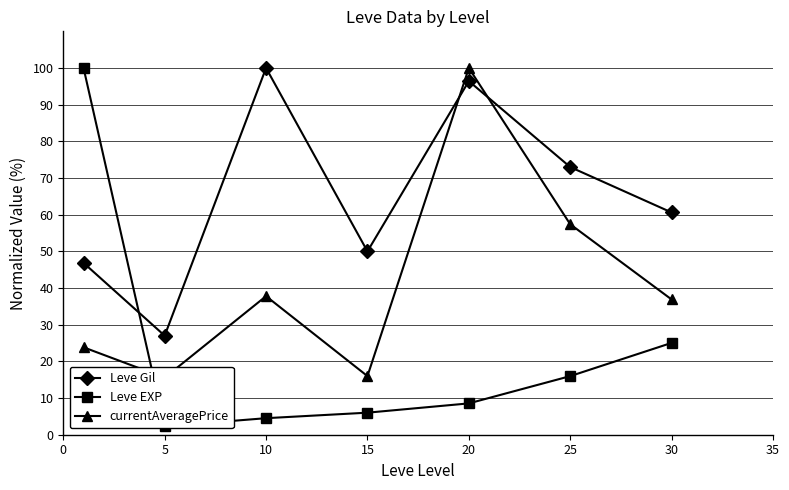

The value of Leve Gil at 15 is 50.0. True or false?

True